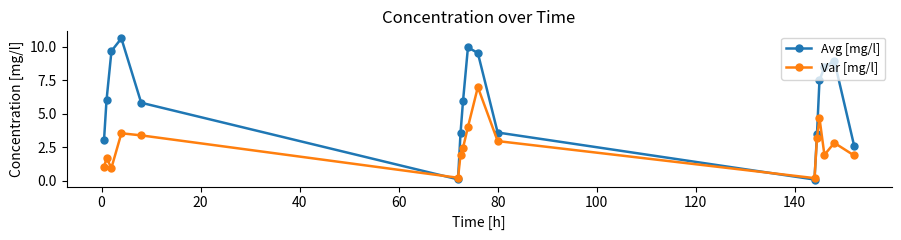

Count the number of data series in this chart.

2